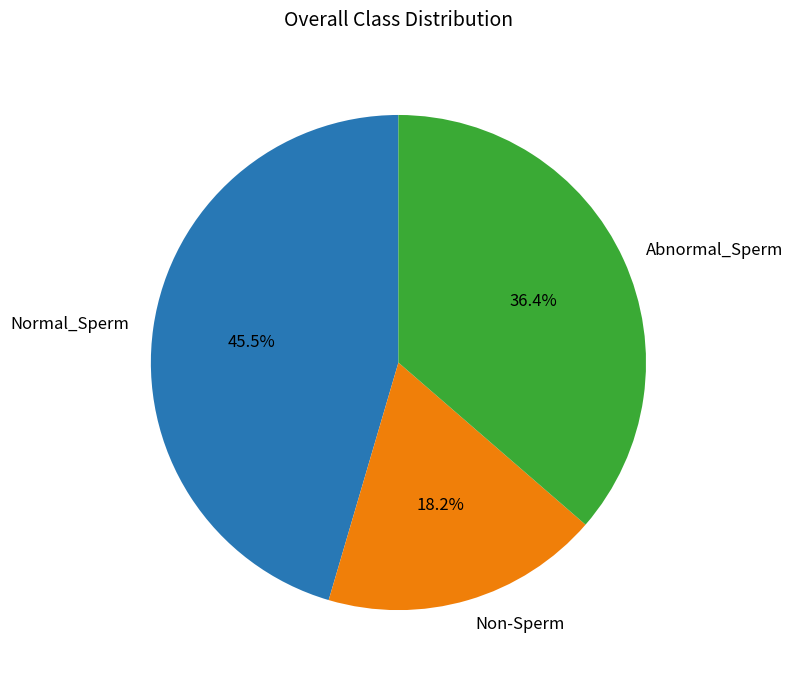

Which category has the biggest portion of the pie?

Normal_Sperm